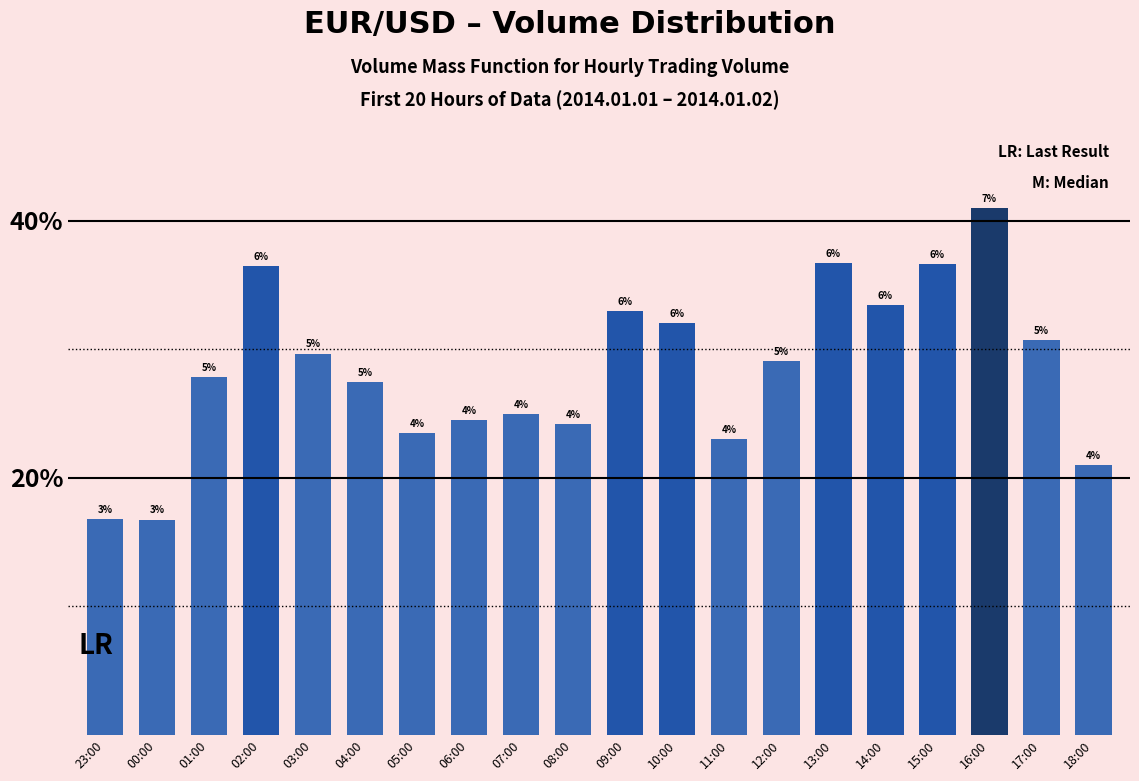

Are the bars horizontal?

No